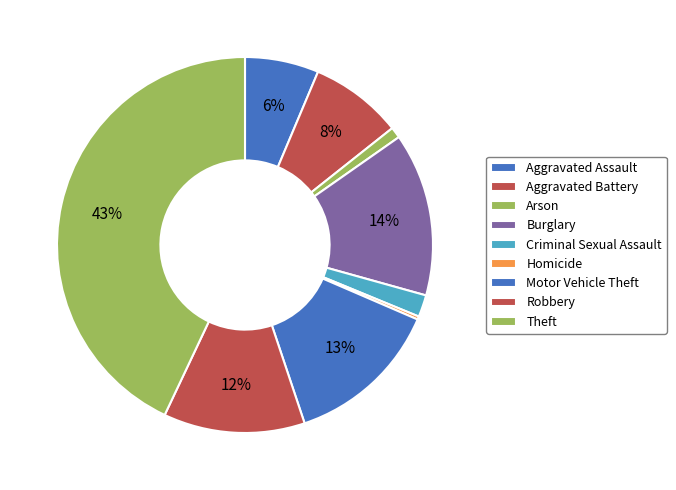

Is it true that Aggravated Battery is 8% of the pie?

True